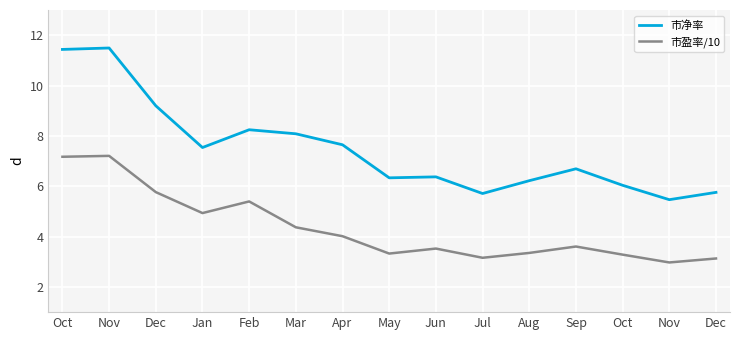

What is the value of the 市净率 point at the 7th from the left?

7.6